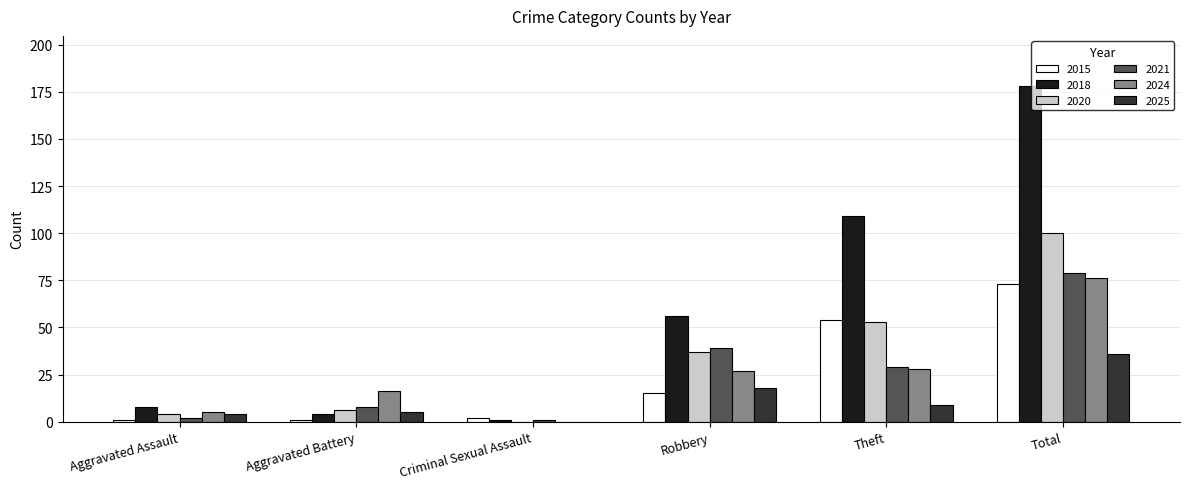

Where is 2018 nearest to the value 89?

Theft